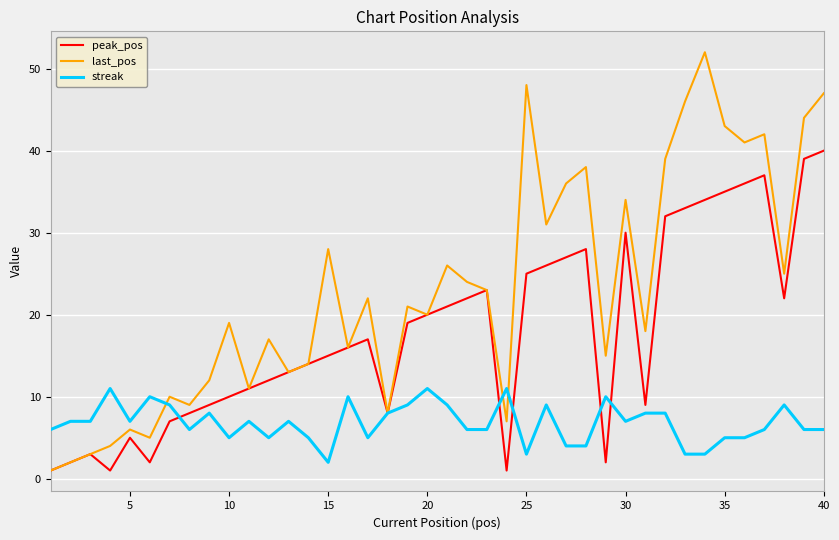

What are all the series names shown in the legend?

peak_pos, last_pos, streak